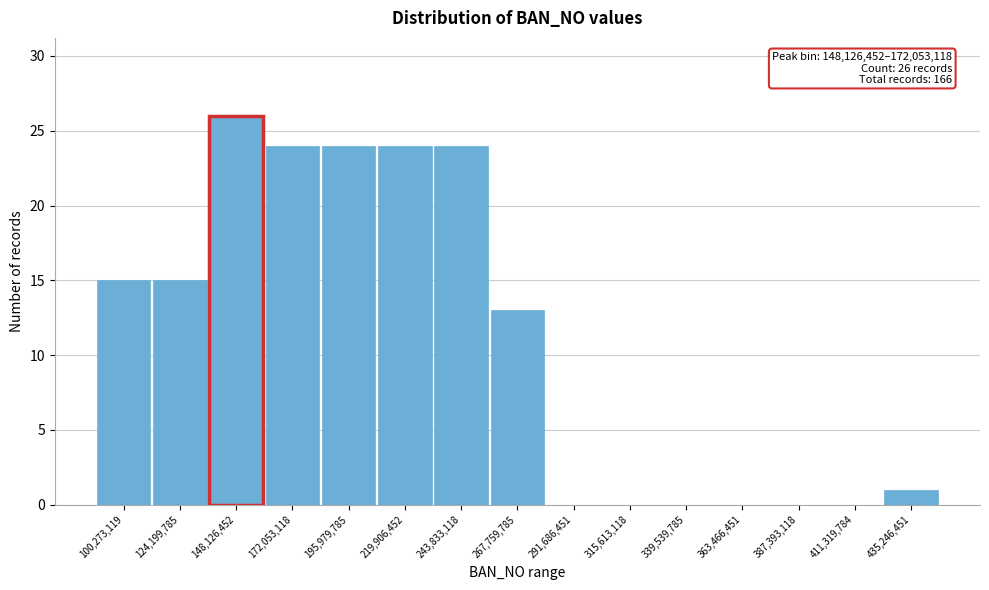

Approximately how many times larger is the value at 195,979,785 compared to 243,833,118?

1.0